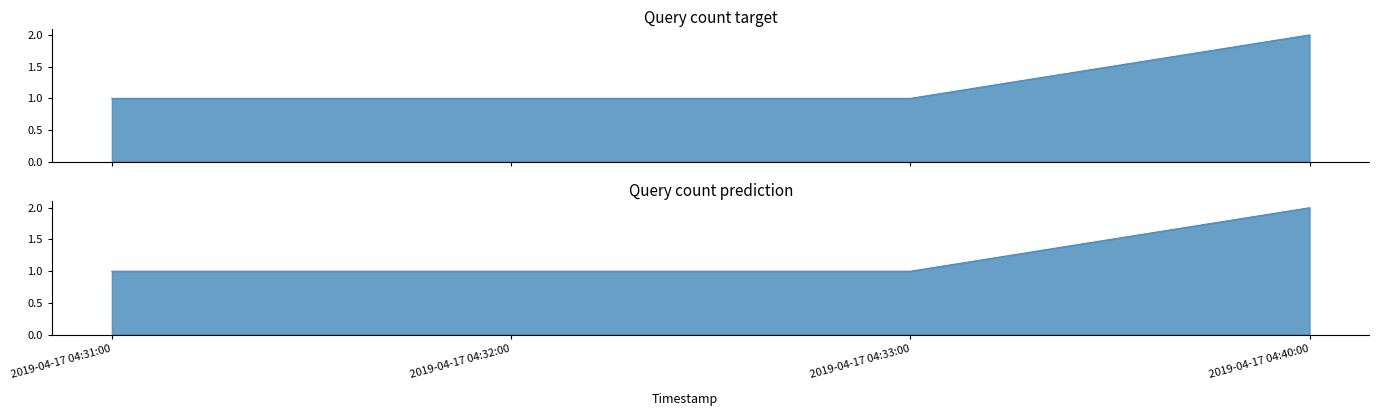

Reading left to right, what are all the values shown in this chart?

target: 1	1	1	2
prediction: 1	1	1	2